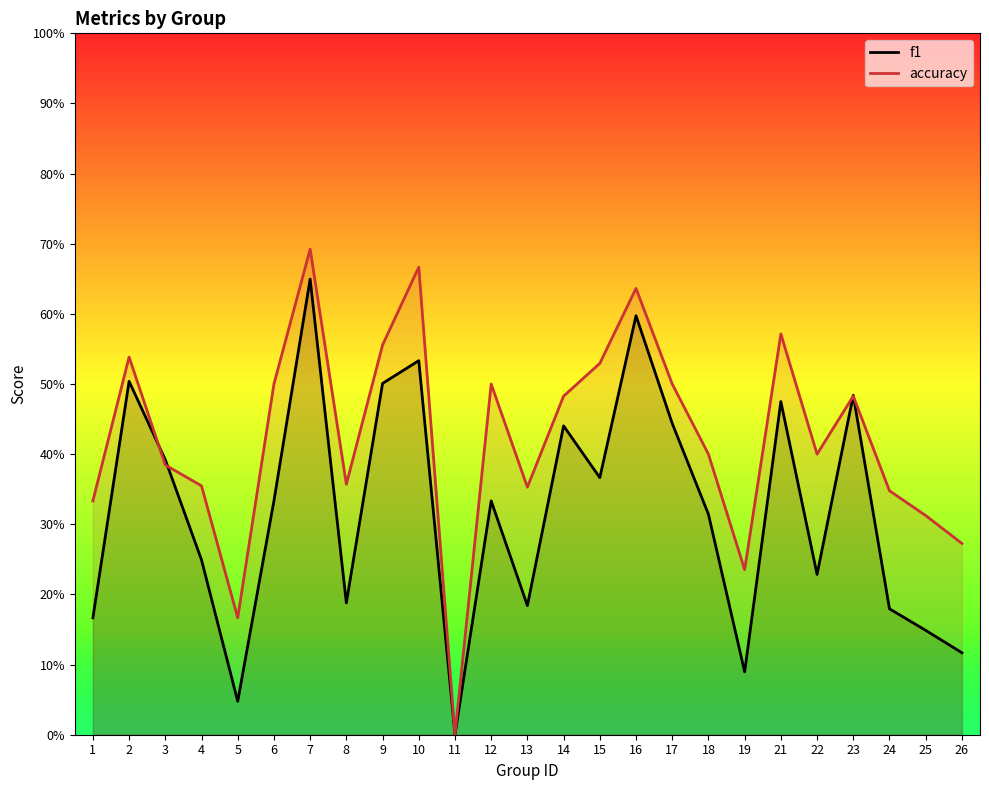

At which category does the chart reach its minimum across all series?

11